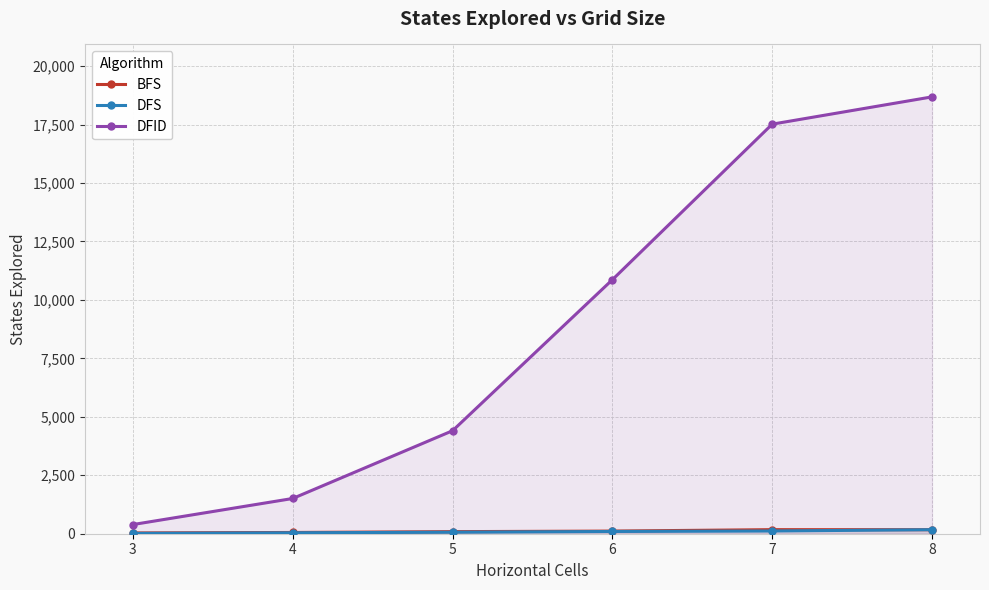

The BFS series shows 44 at 3. True or false?

False